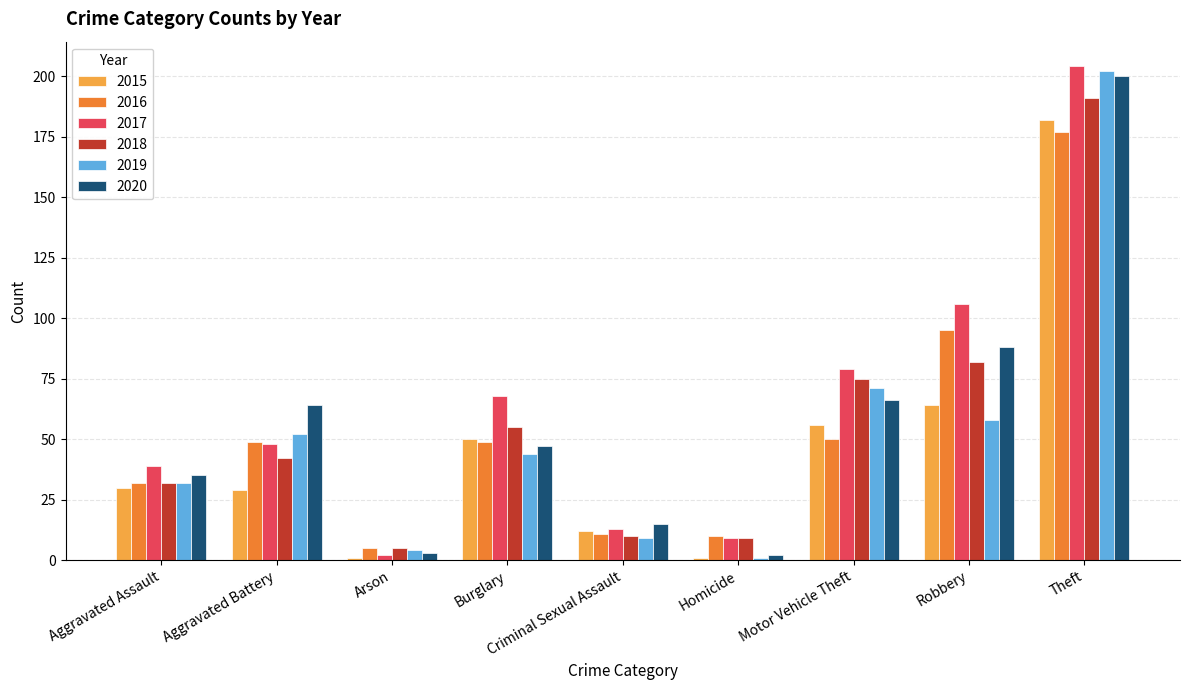

What is the spread (max minus min) of values at Aggravated Assault?

9